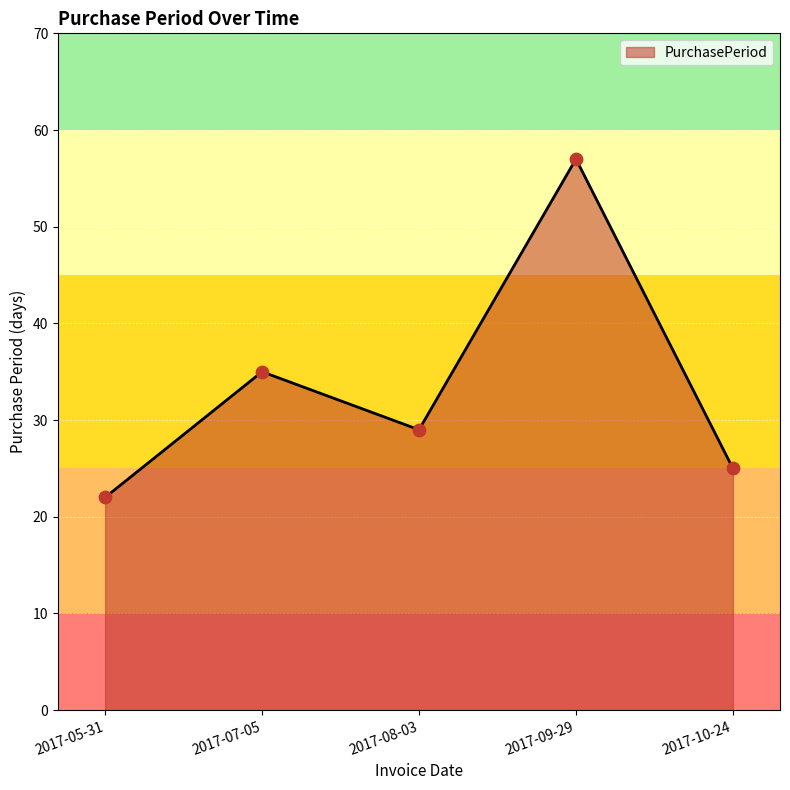

What is the change in value from 2017-05-31 to 2017-09-29?

+35